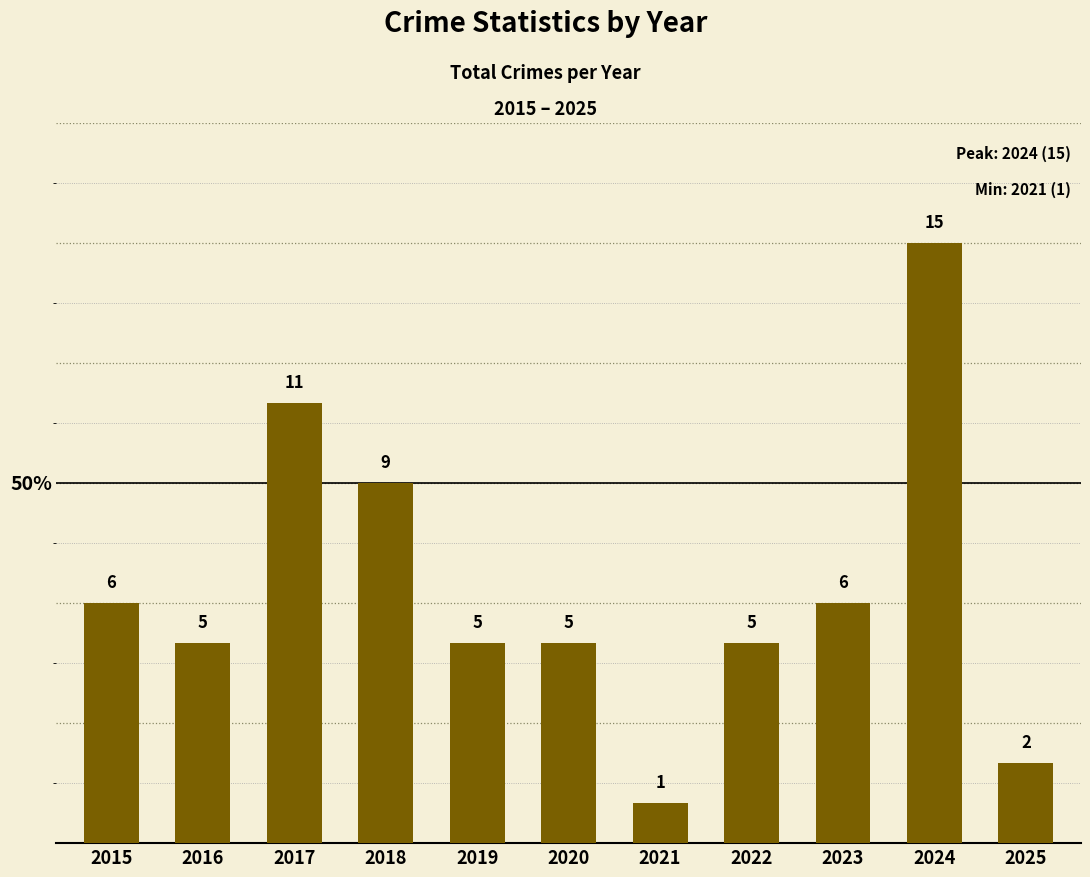

How many distinct data groups are displayed?

1